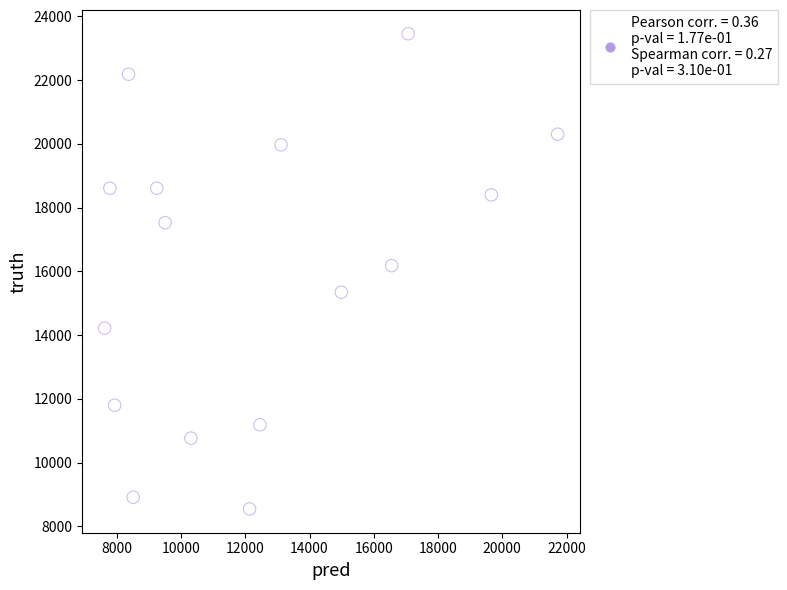

What is the range of Y values (max minus min)?

14903